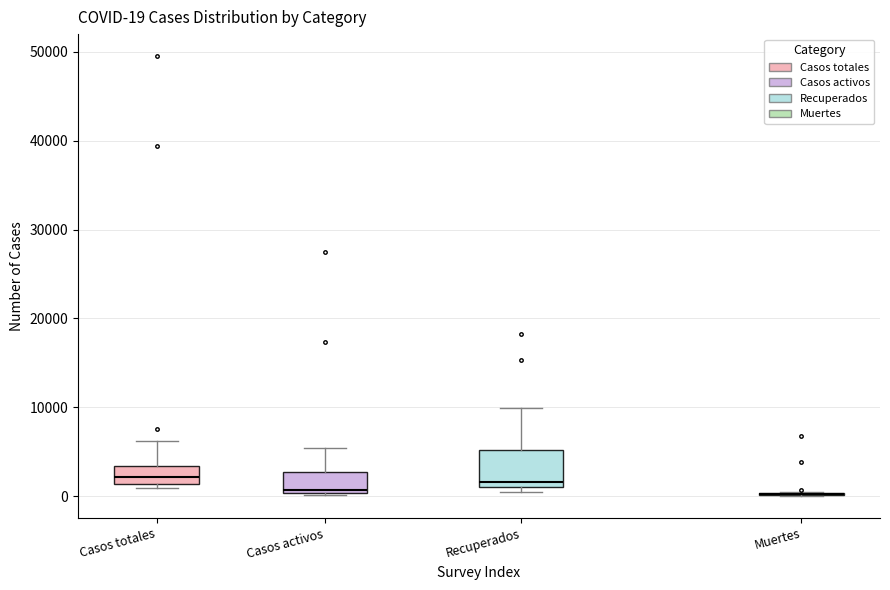

Which box is the tallest, from its lower edge to its upper edge?

Recuperados